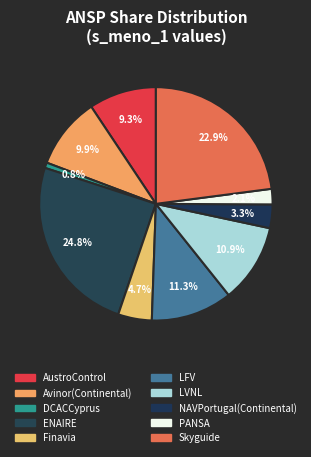

To the nearest percent, what is the average slice percentage?

10%